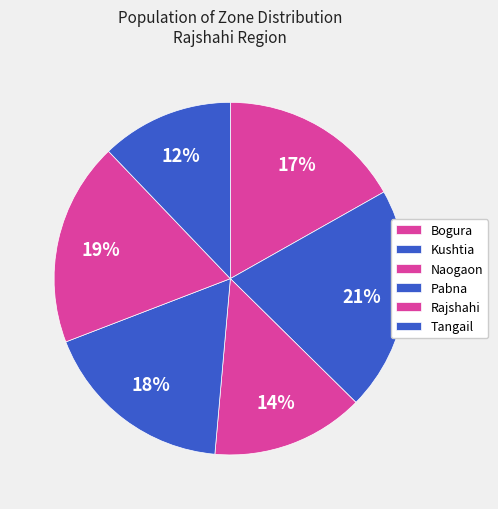

Rank the categories by value from lowest to highest.

Tangail, Naogaon, Bogura, Pabna, Rajshahi, Kushtia